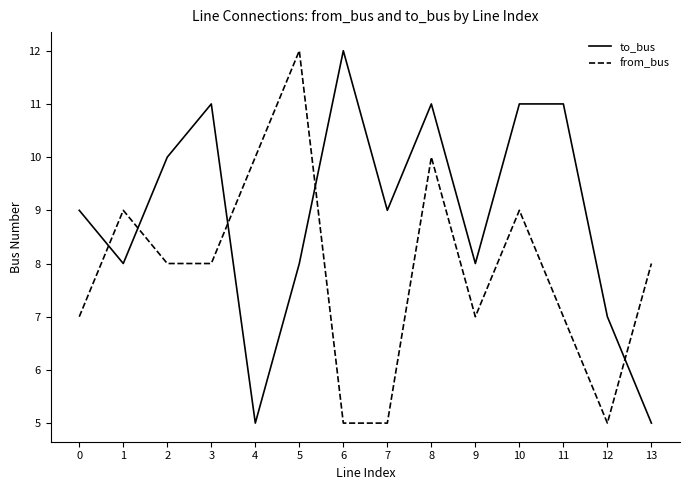

The value of to_bus at 13 is 5. True or false?

True